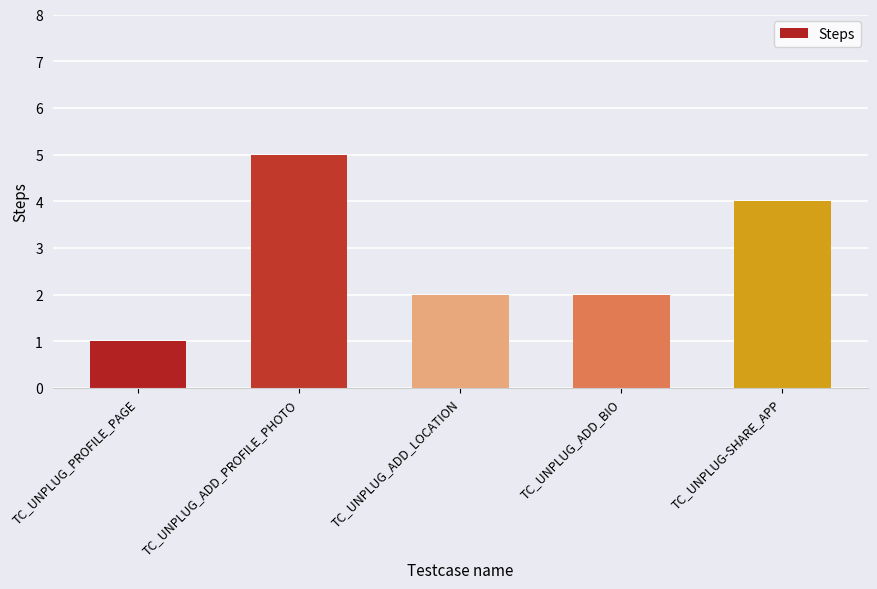

Which category has the highest value across all series?

TC_UNPLUG_ADD_PROFILE_PHOTO